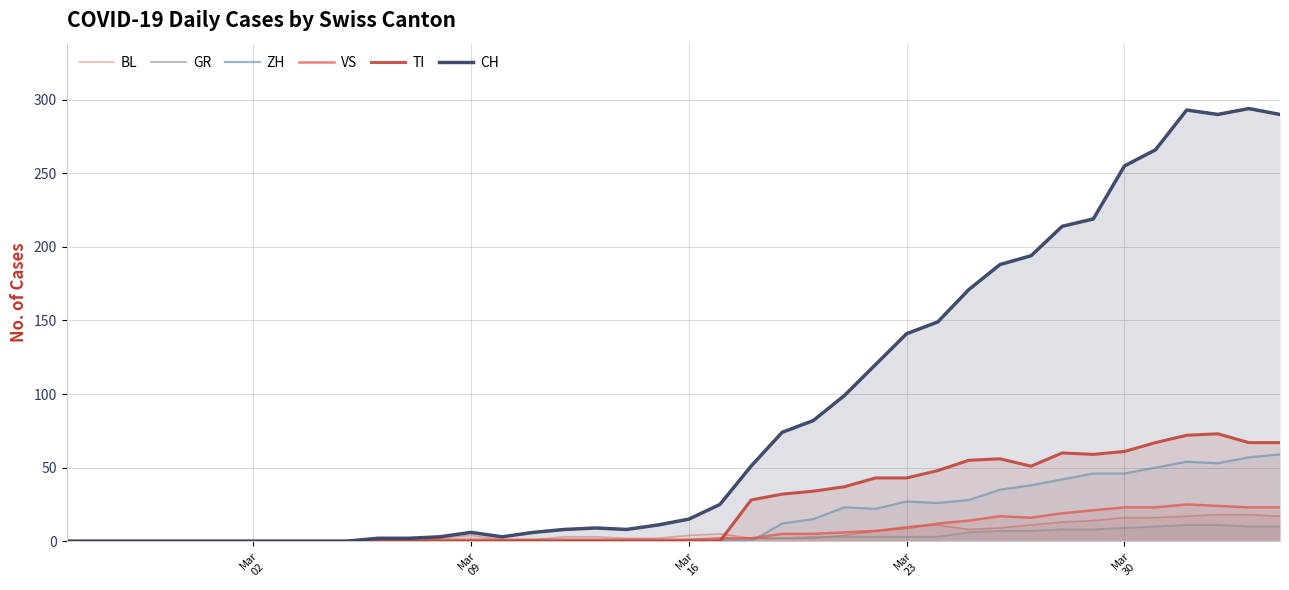

Reading right to left, extract all data points from this chart.

BL: 17	18	18	17	16	16	14	13	11	9	8	11	10	7	4	2	2	2	5	4	2	2	3	3	1	1	4	2	2	2	0	0	0	0	0	0	0	0	0	0
GR: 10	10	11	11	10	9	8	8	7	7	6	3	3	3	3	3	2	2	1	1	0	0	0	0	0	0	0	0	0	0	0	0	0	0	0	0	0	0	0	0
ZH: 59	57	53	54	50	46	46	42	38	35	28	26	27	22	23	15	12	0	0	0	0	0	0	0	0	0	0	0	0	0	0	0	0	0	0	0	0	0	0	0
VS: 23	23	24	25	23	23	21	19	16	17	14	12	9	7	6	5	5	2	2	1	1	1	1	1	1	1	1	1	0	0	0	0	0	0	0	0	0	0	0	0
TI: 67	67	73	72	67	61	59	60	51	56	55	48	43	43	37	34	32	28	0	0	0	0	0	0	0	0	0	0	0	0	0	0	0	0	0	0	0	0	0	0
CH: 290	294	290	293	266	255	219	214	194	188	171	149	141	120	99	82	74	51	25	15	11	8	9	8	6	3	6	3	2	2	0	0	0	0	0	0	0	0	0	0